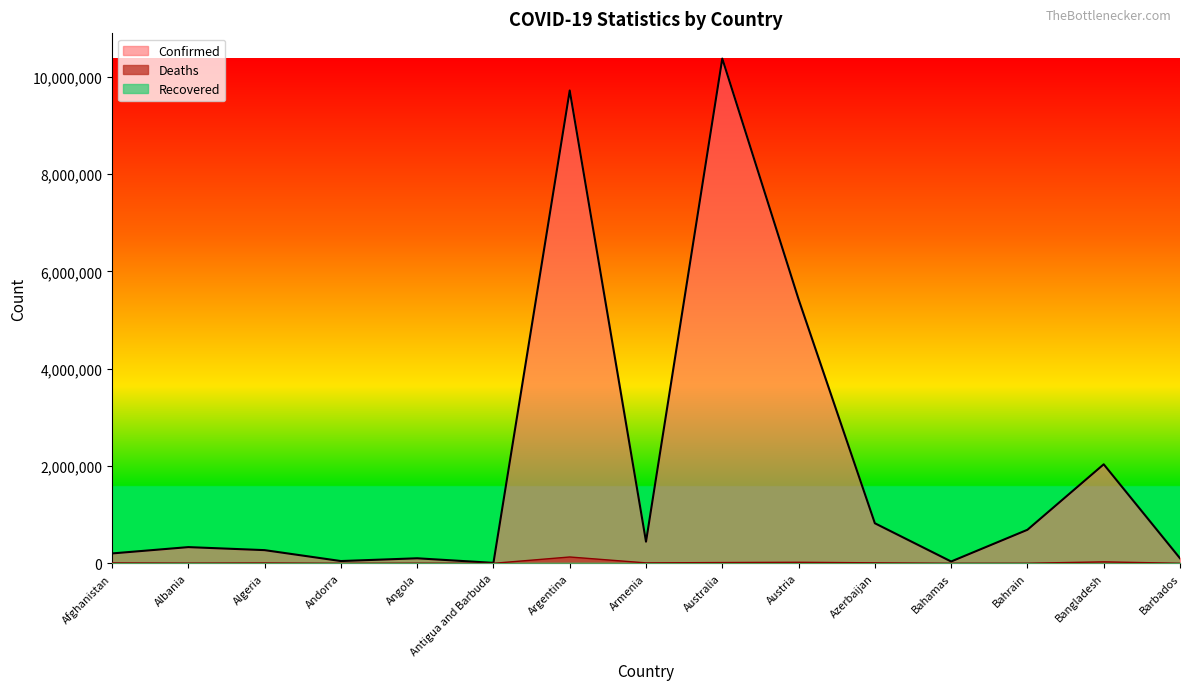

Between Argentina and Austria, which is larger?

Argentina